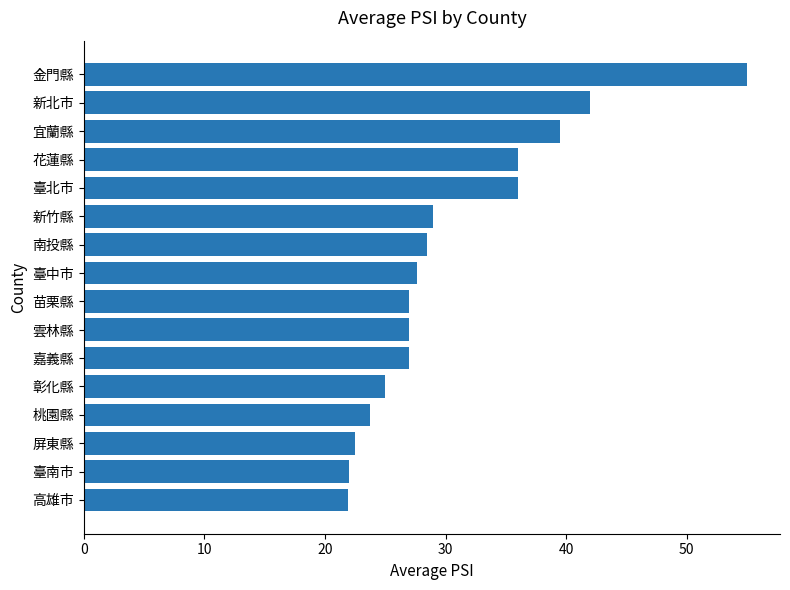

What is the sum of all values?

489.7